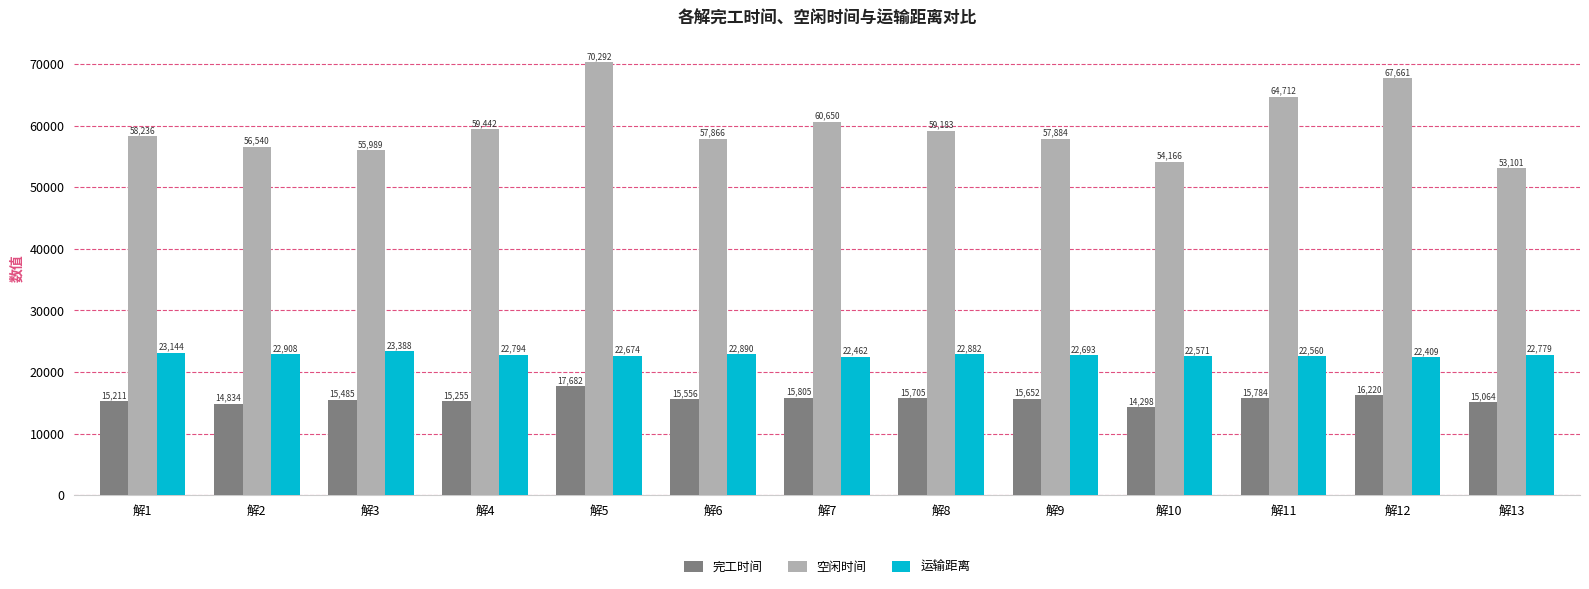

What is the value of the 空闲时间 bar at the 4th from the left?

59441.5